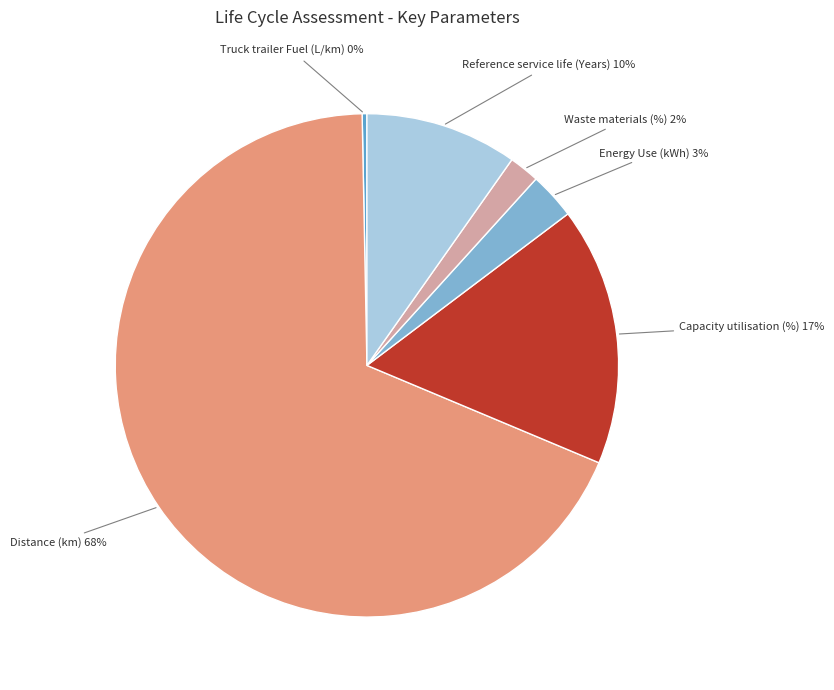

True or false: Distance (km) accounts for 78% of the total.

False